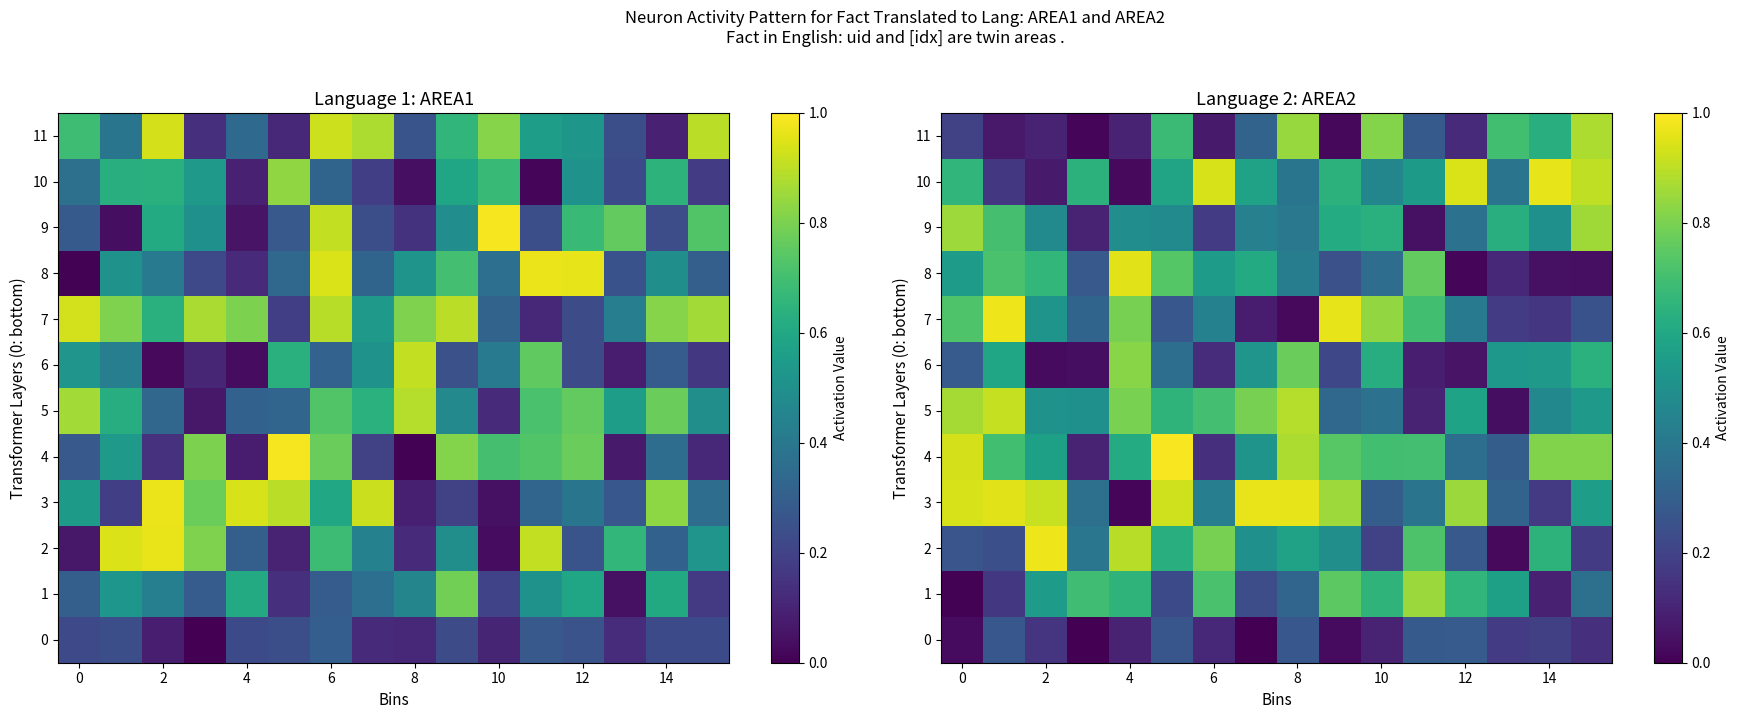

Which category has the highest value in the 0 series?

12